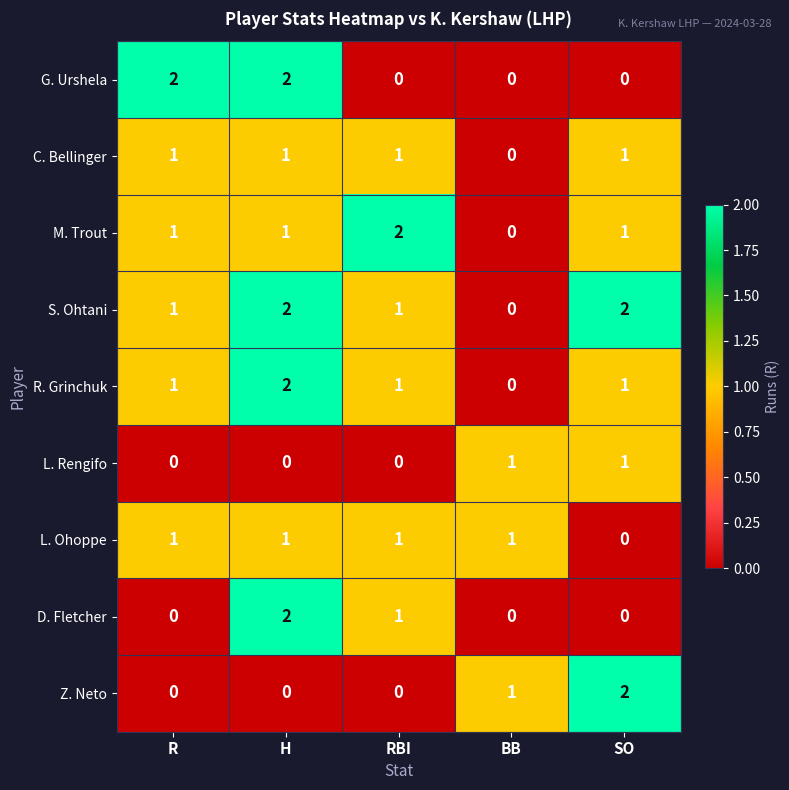

Which category has the lowest value in the C. Bellinger series?

BB